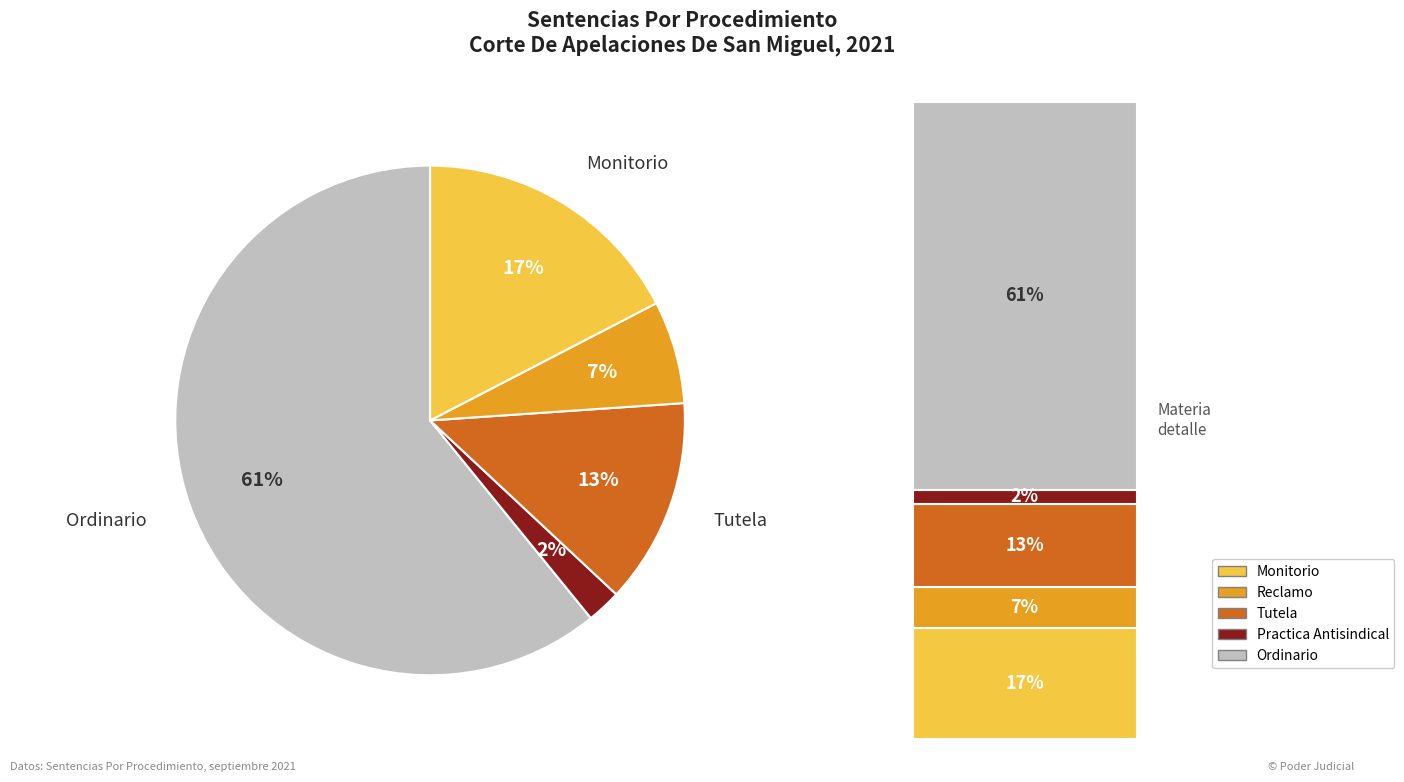

To the nearest percent, what is the average slice percentage?

20%